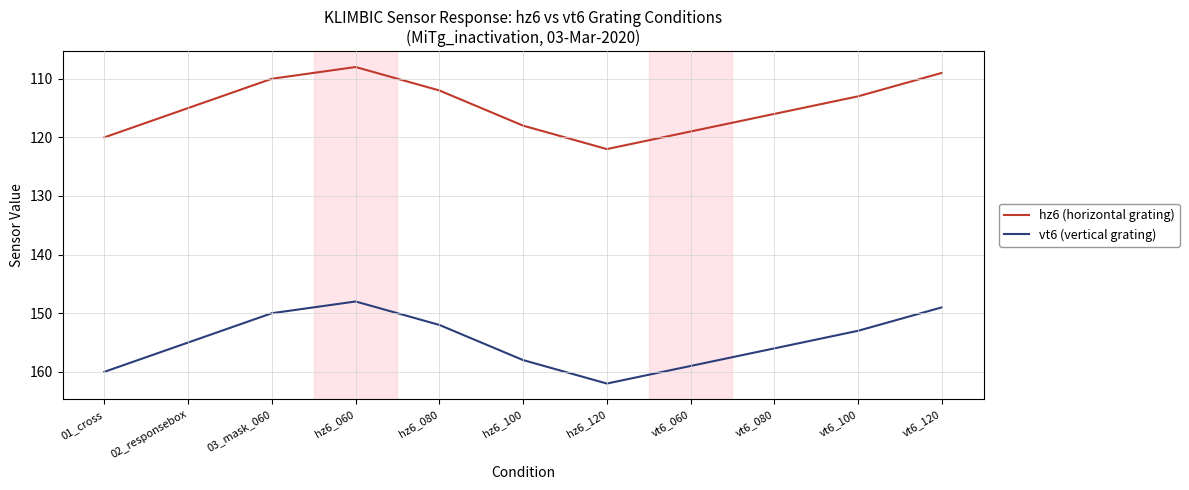

Where is the first local minimum for vt6 (vertical grating)?

hz6_060